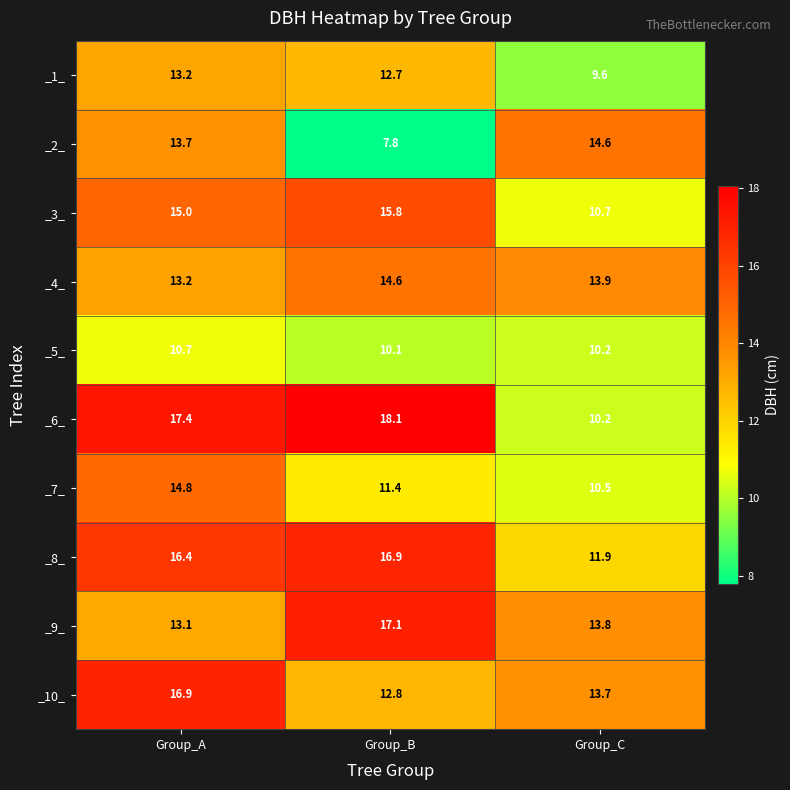

What value does the _9_ series have at Group_C?

13.8